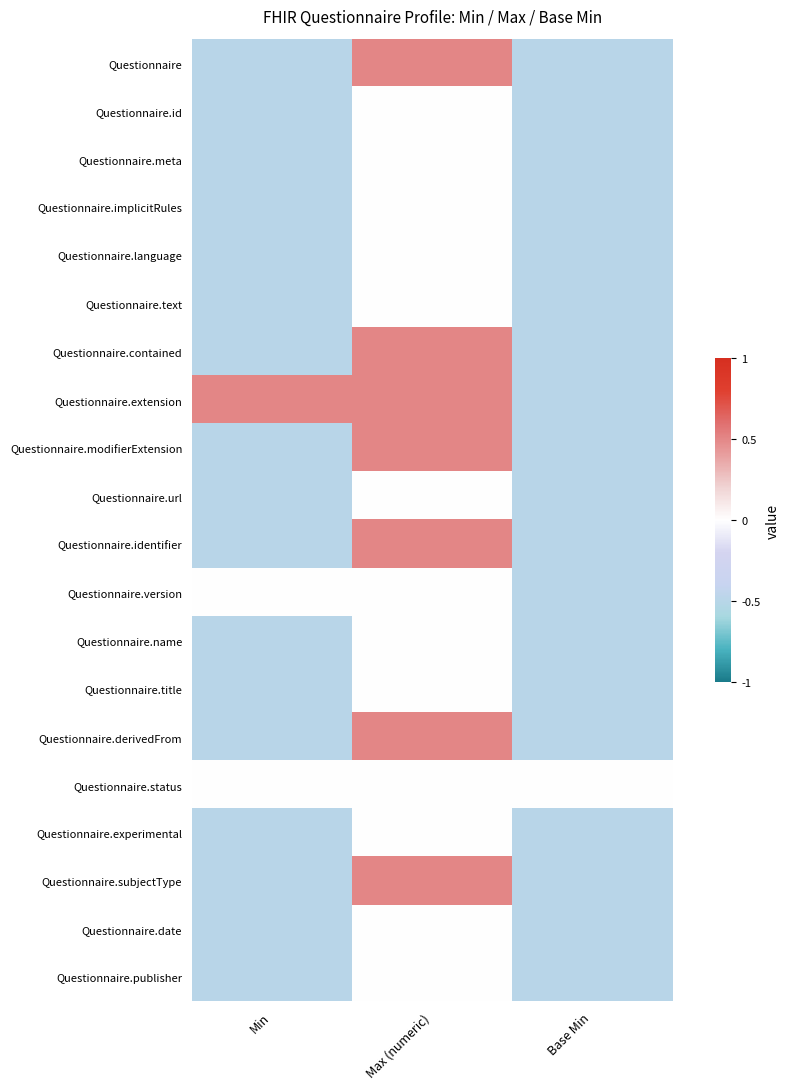

Rank the categories by Questionnaire value from highest to lowest.

Max (numeric), Min, Base Min